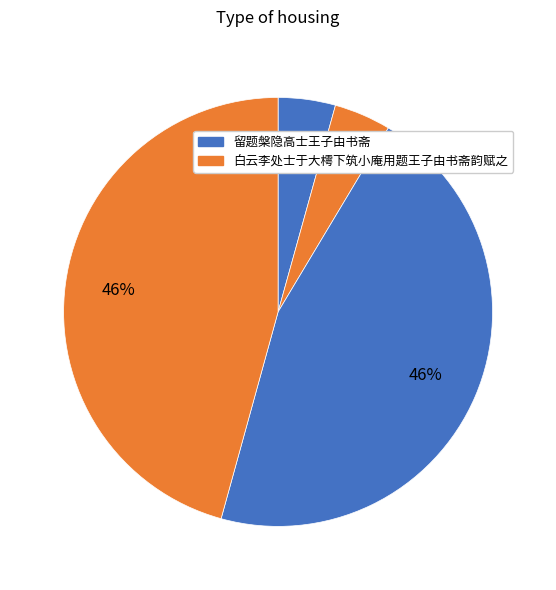

What is the smallest slice in the pie chart?

白云李处士于大樗下筑小庵用题王子由书斋韵